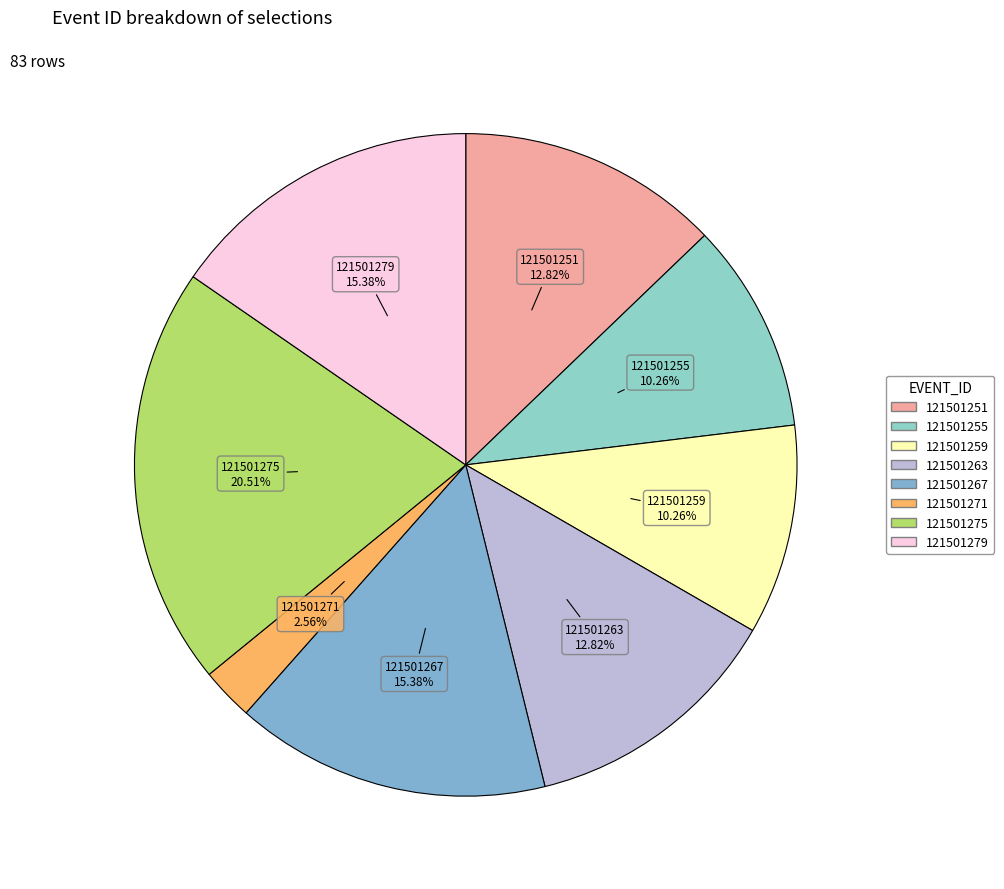

Between 121501275 and 121501267, which is larger?

121501275